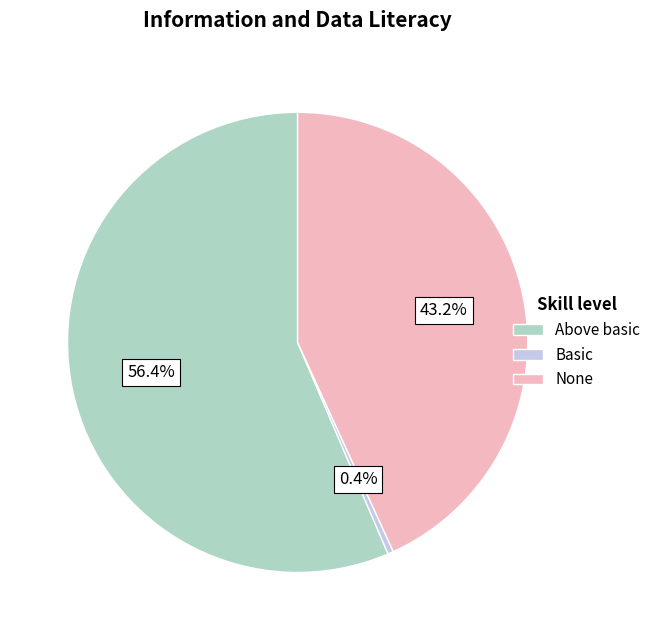

Is there any slice that represents more than half of the pie?

Yes